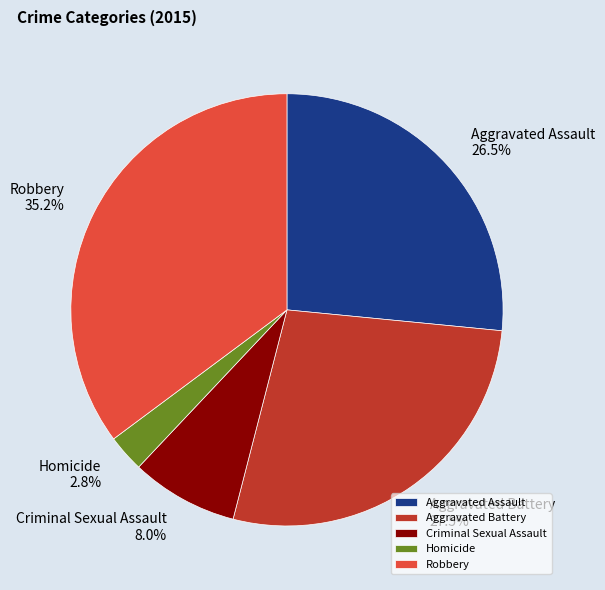

Which category has the smallest portion of the pie?

Homicide